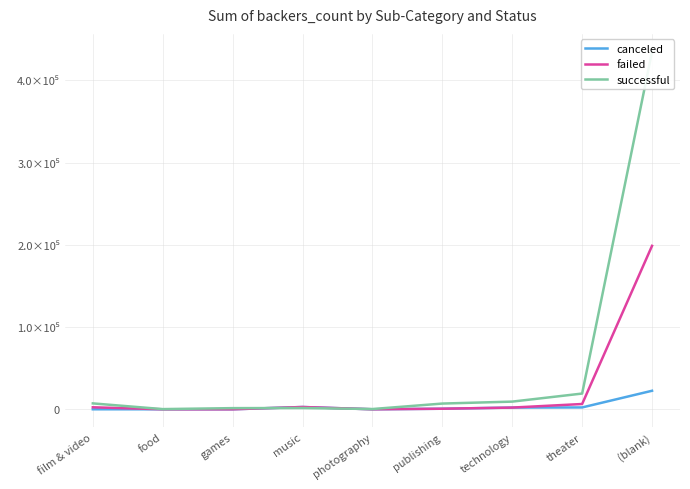

What is the sum of the failed values at theater and music?

9187